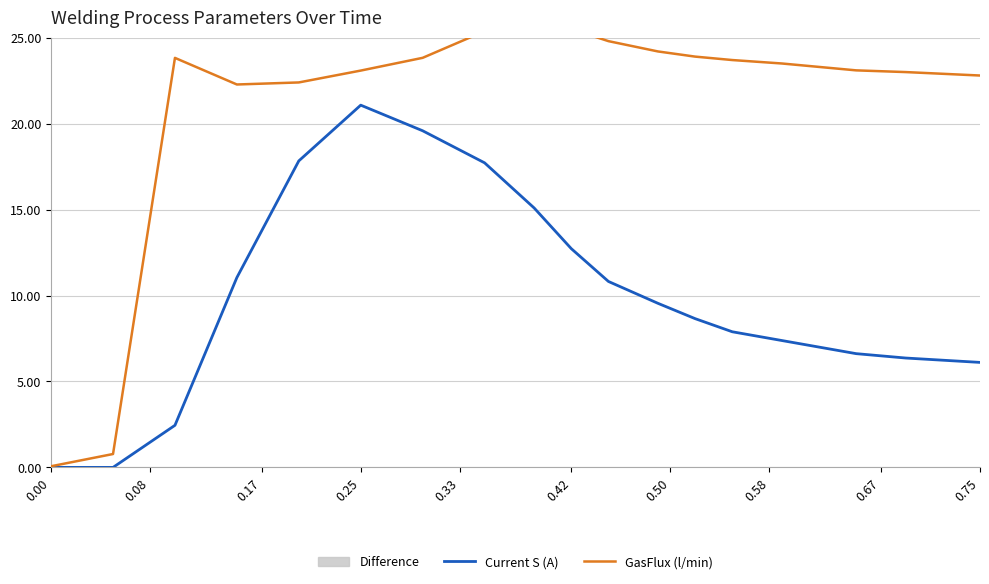

True or false: Current S (A) has a value of 0.0 at 0.00.

True